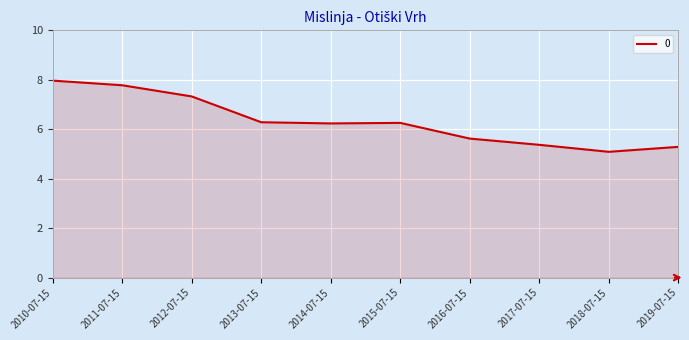

Does the chart have visible grid lines?

Yes